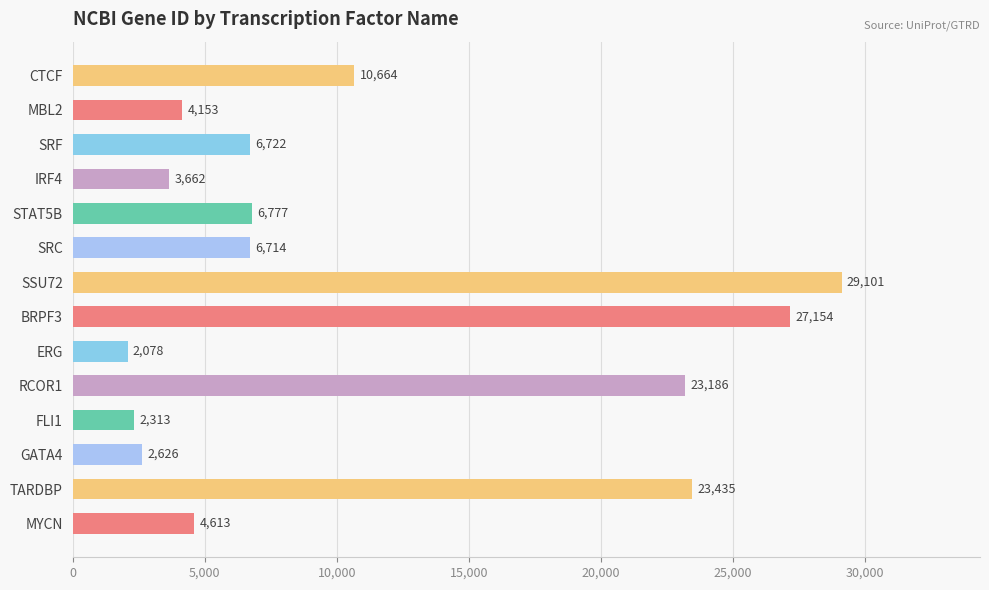

How many categories are shown in the chart?

14